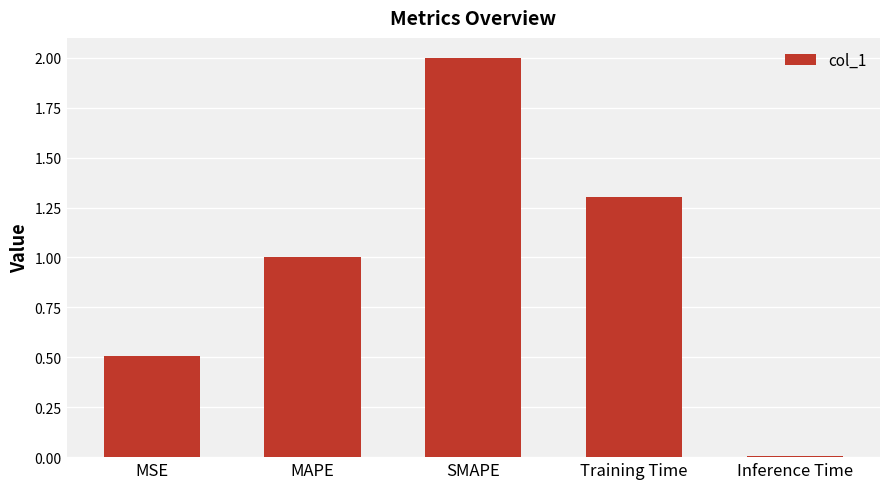

How many bars are there in total?

5